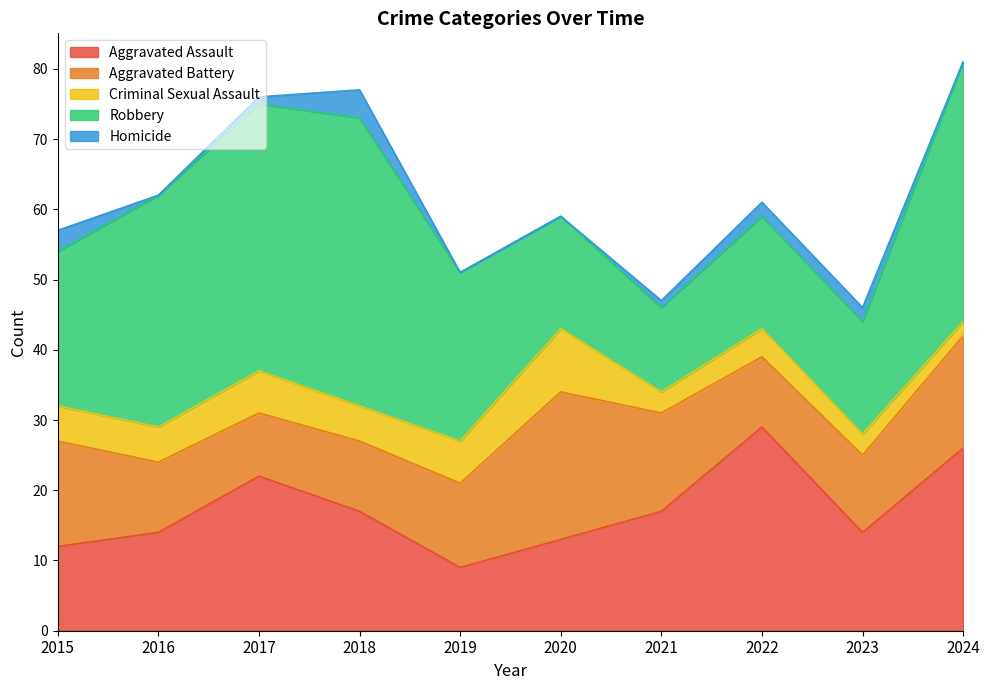

Reading left to right, what are all the values shown in this chart?

Aggravated Assault: 12	14	22	17	9	13	17	29	14	26
Aggravated Battery: 15	10	9	10	12	21	14	10	11	16
Criminal Sexual Assault: 5	5	6	5	6	9	3	4	3	2
Robbery: 22	33	38	41	24	16	12	16	16	37
Homicide: 3	0	1	4	0	0	1	2	2	0